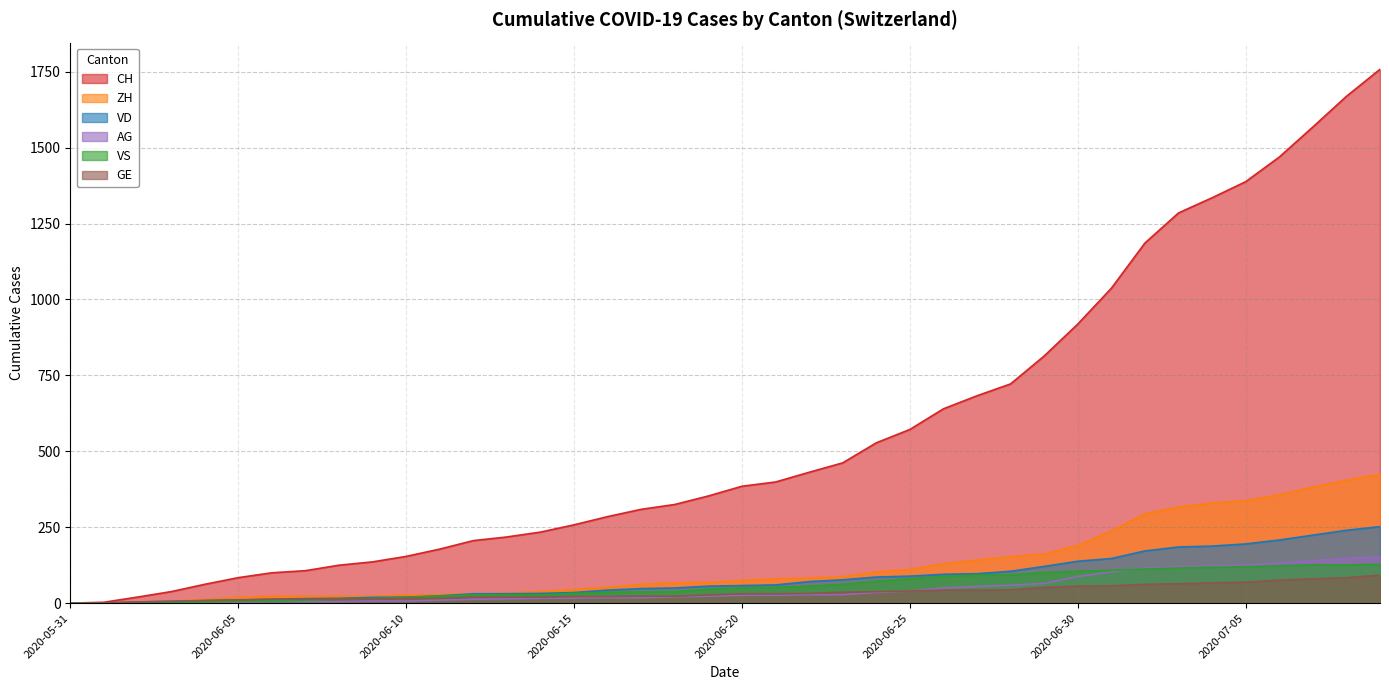

What is the sum of all GE values?

1389